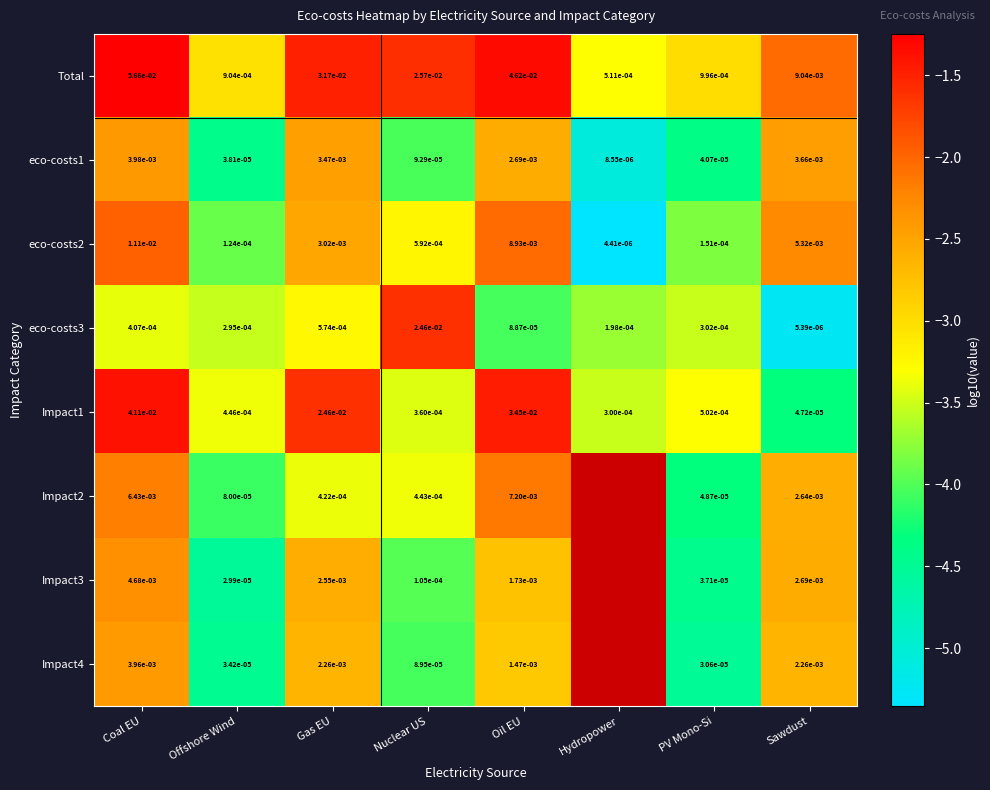

Is the value of eco-costs3 at Nuclear US greater than the value of eco-costs1 at Oil EU?

Yes